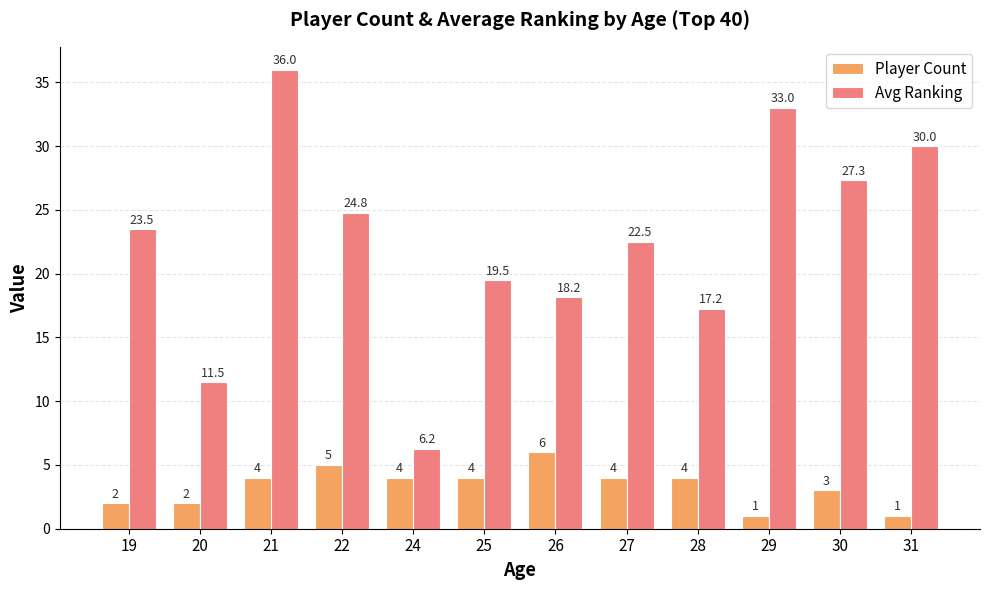

At how many categories does at least one series exceed 13?

10